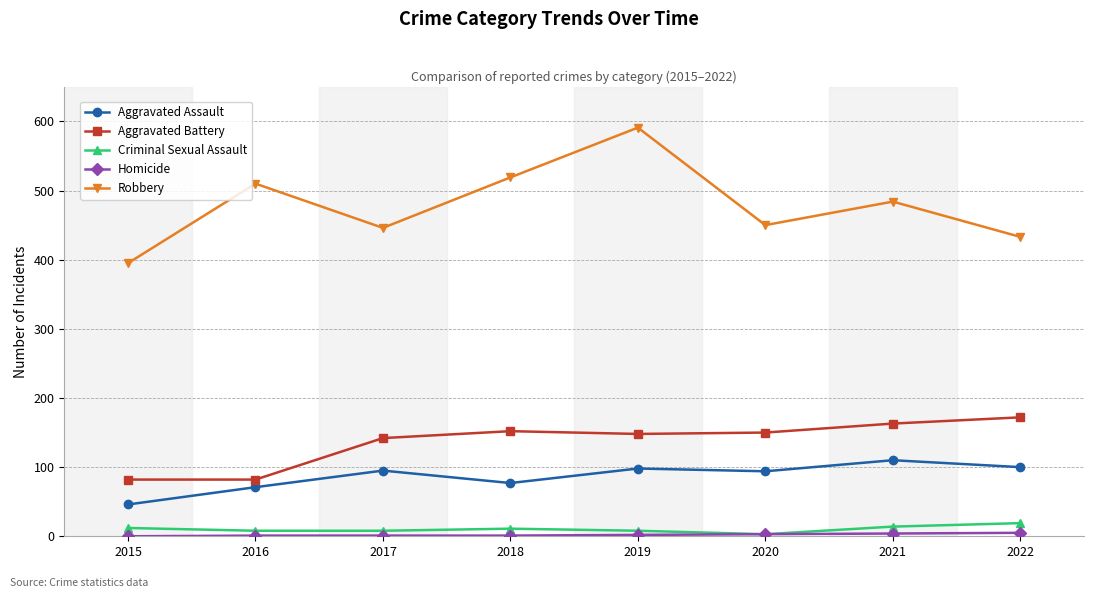

True or false: Robbery and Aggravated Battery intersect in this chart.

False